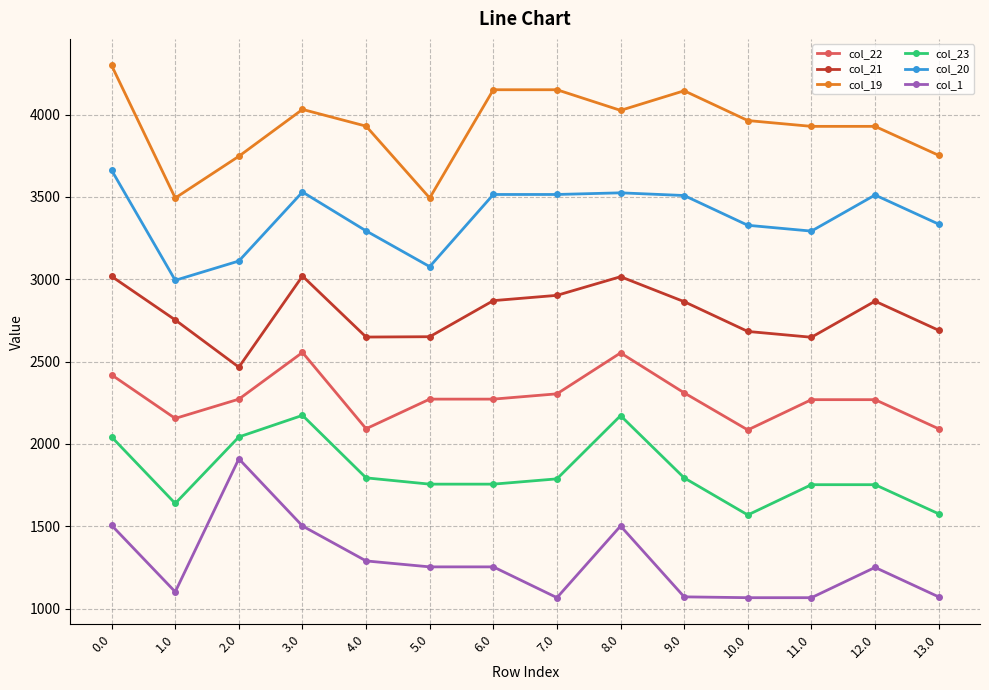

What is the maximum value shown in the chart?

4298.4